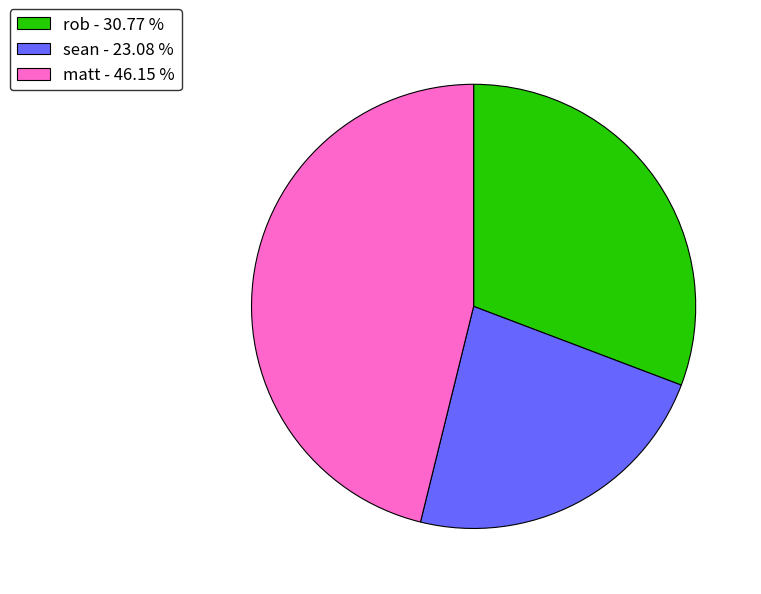

Is sean - 23.08 % the majority of the pie?

No